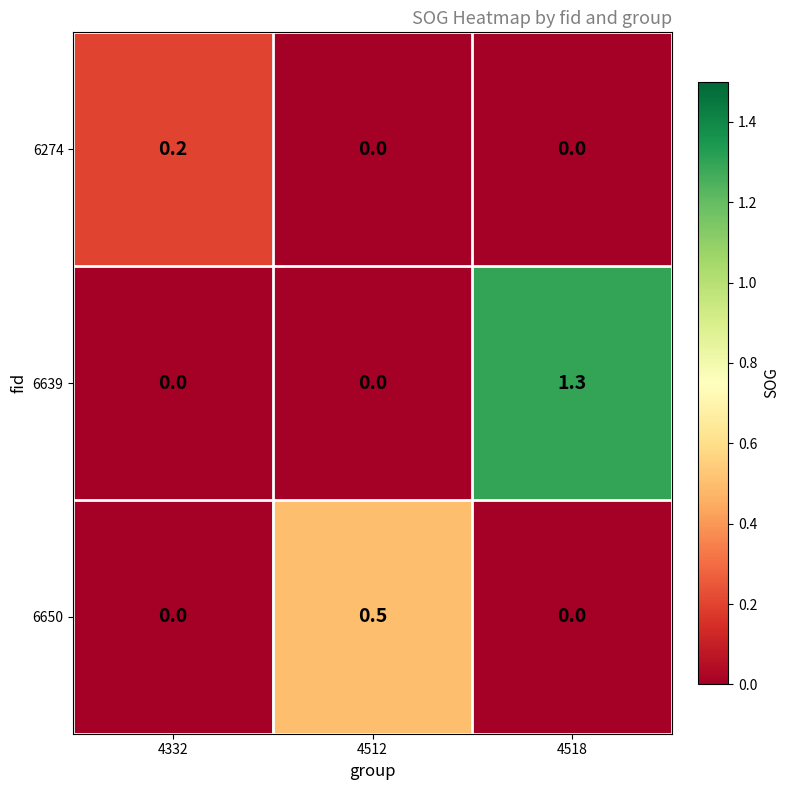

At which label does 6650 reach its peak?

4512